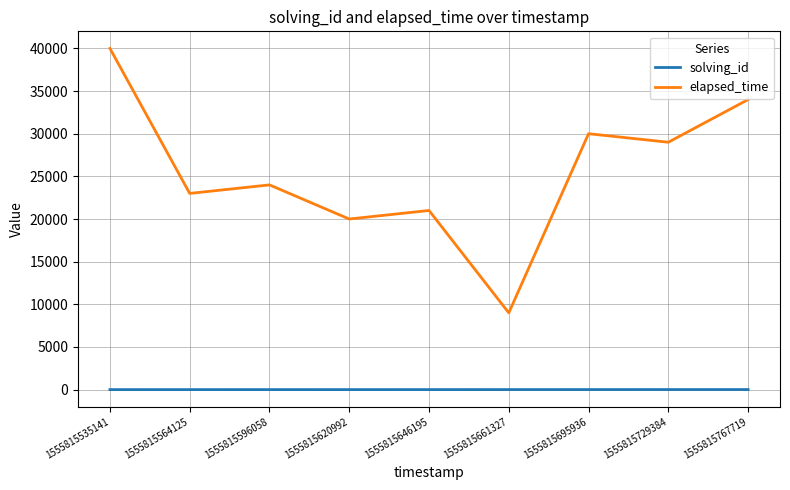

Is the value of solving_id at 1555815646195 greater than the value of elapsed_time at 1555815695936?

No